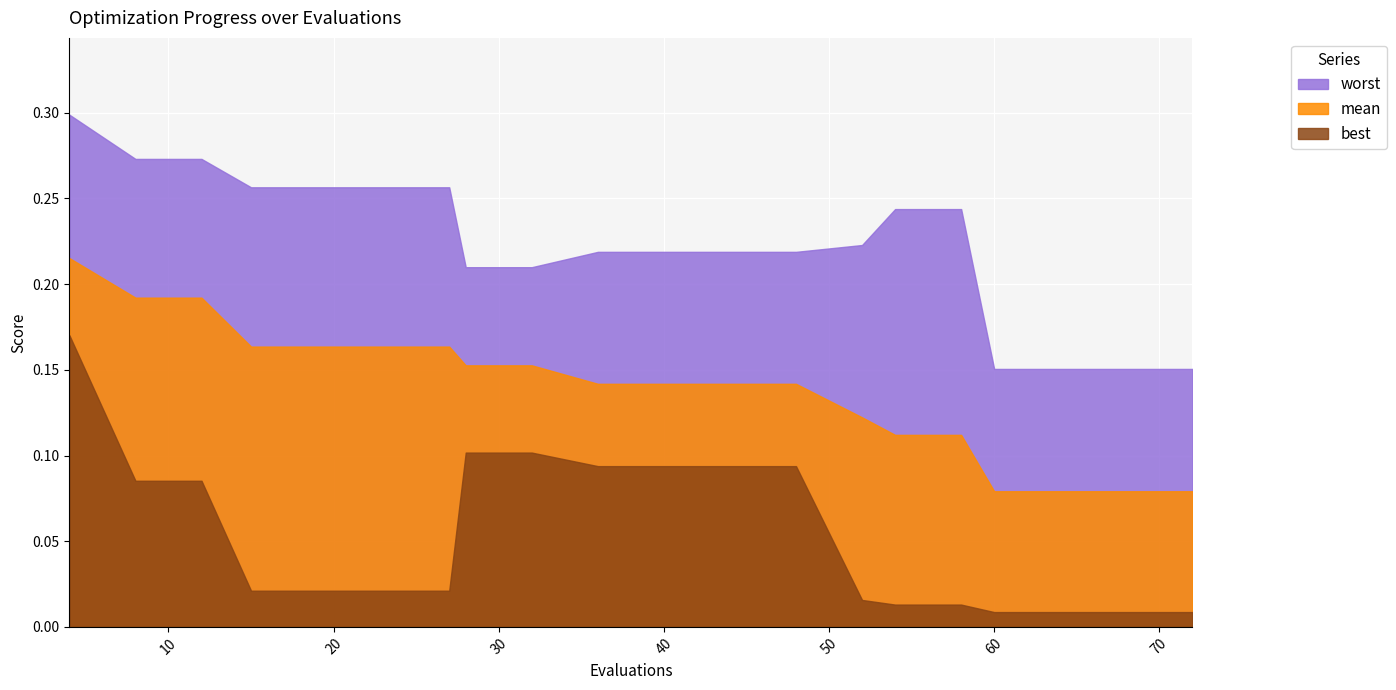

Read the worst value at 44.

0.2